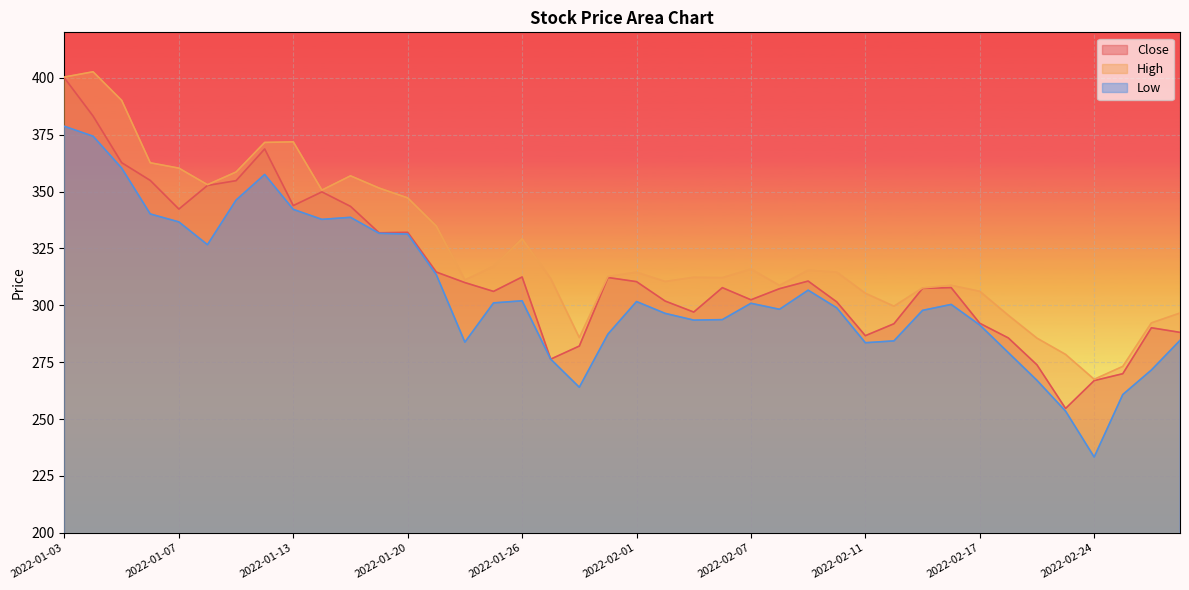

What are all the series names shown in the legend?

Close, High, Low